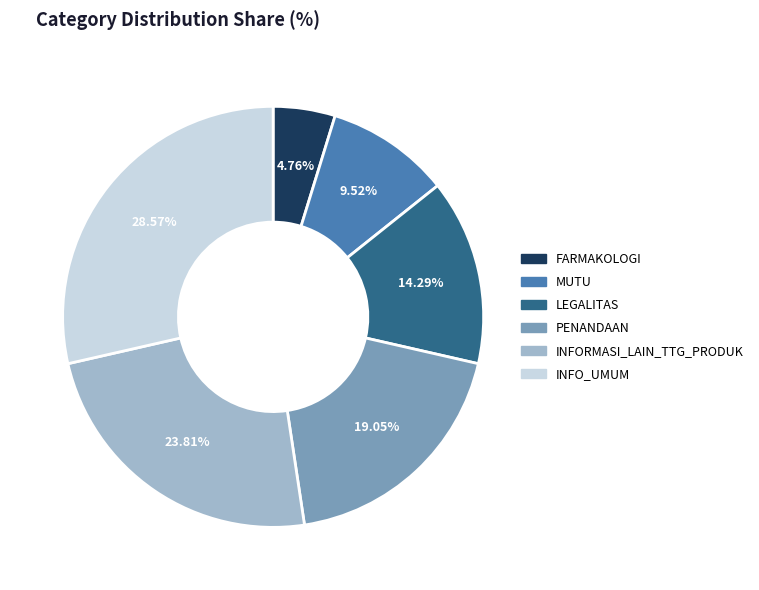

Does any single category account for the majority?

No